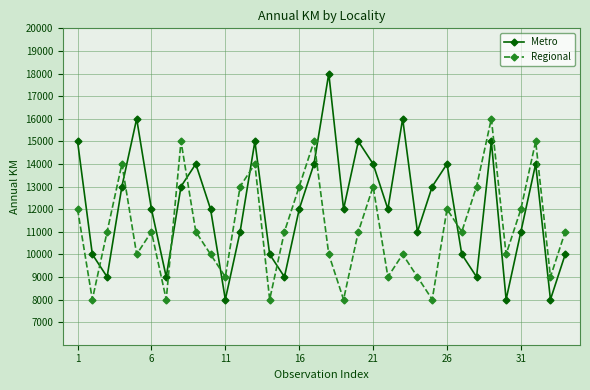

List the series in order of their overall mean, highest first.

Metro, Regional